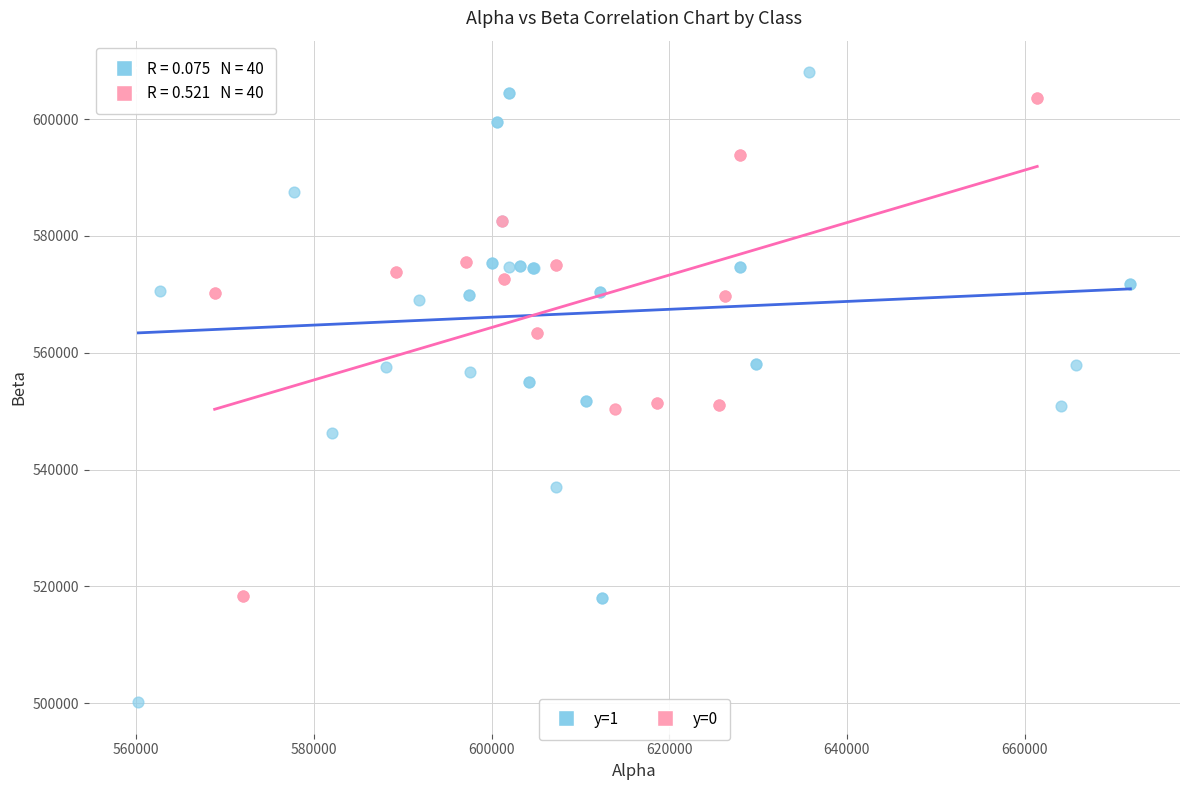

Which series reaches the minimum Y coordinate?

y=1